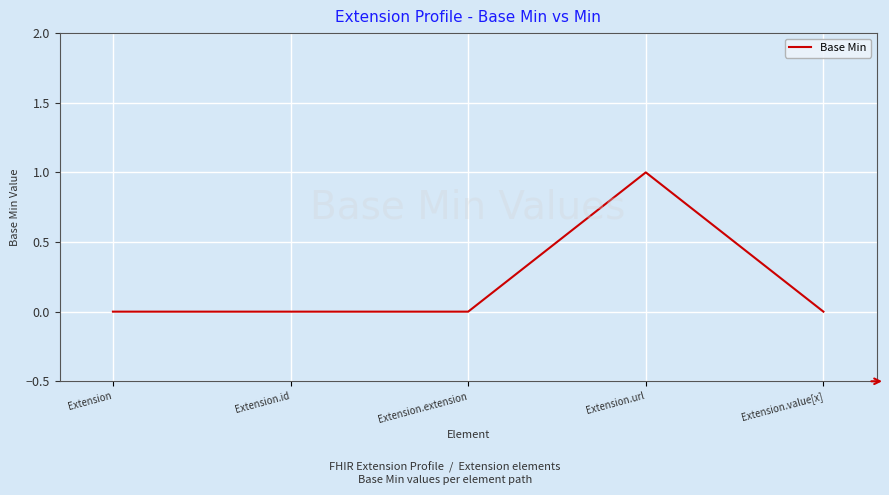

True or false: the data shows 0 at Extension.id.

True